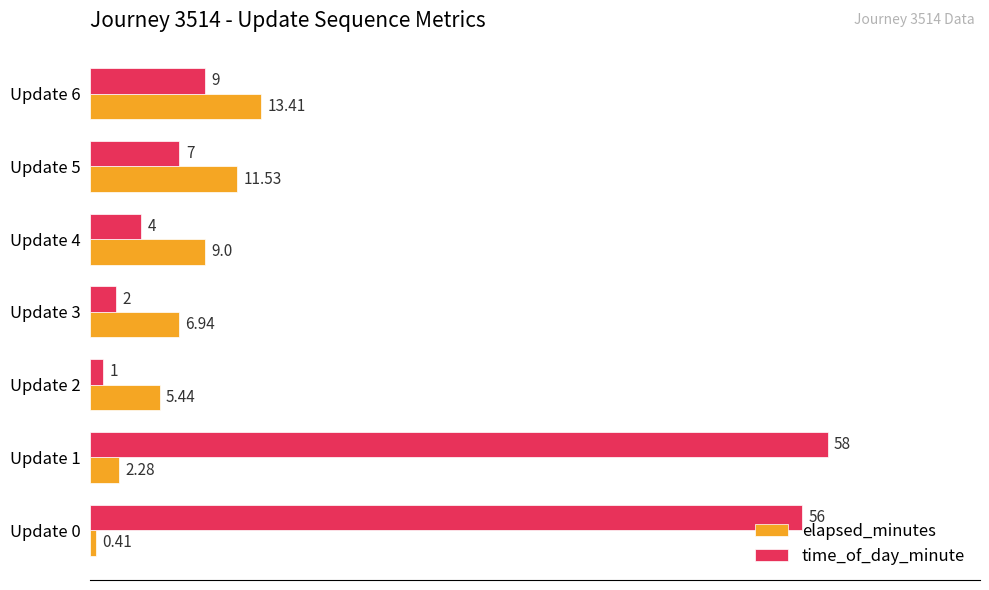

Which series has the widest spread of values?

time_of_day_minute